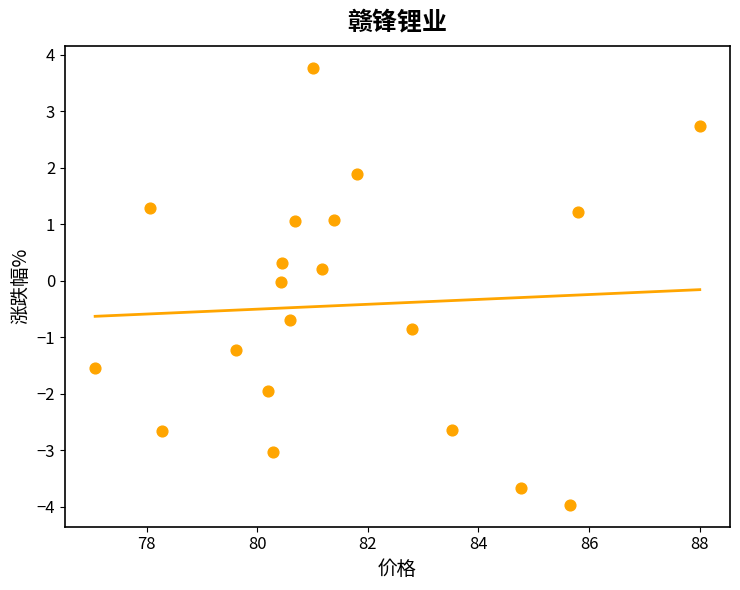

What is the range of X values (max minus min)?

10.9